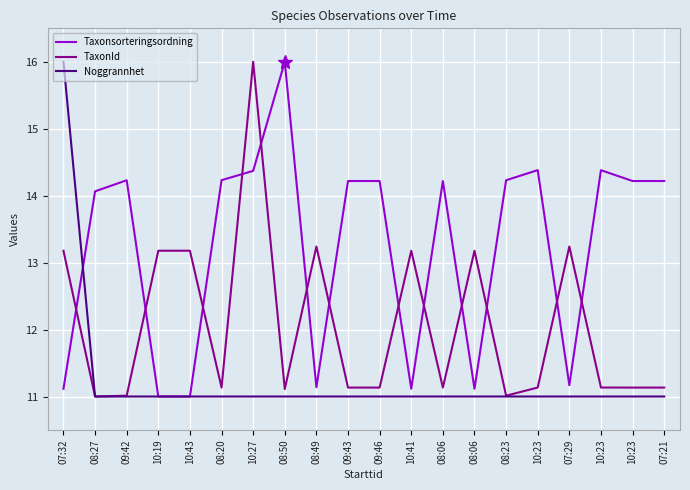

List the labels in order of Noggrannhet value, smallest first.

08:27, 09:42, 10:19, 10:43, 08:20, 10:27, 08:50, 08:49, 09:43, 09:46, 10:41, 08:06, 08:06, 08:23, 10:23, 07:29, 10:23, 10:23, 07:21, 07:32